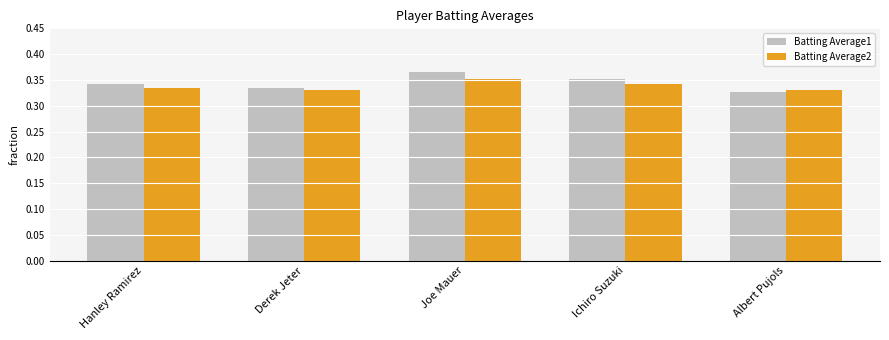

What is the sum of the Batting Average1 values at Joe Mauer and Hanley Ramirez?

0.7